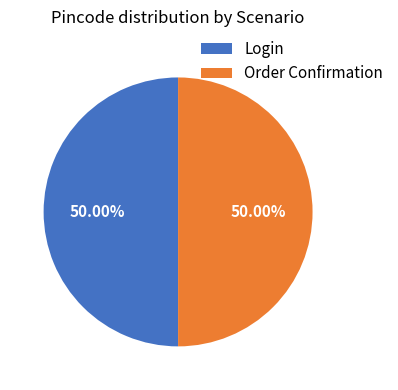

Approximately how many times larger is the value at Login compared to Order Confirmation?

1.0